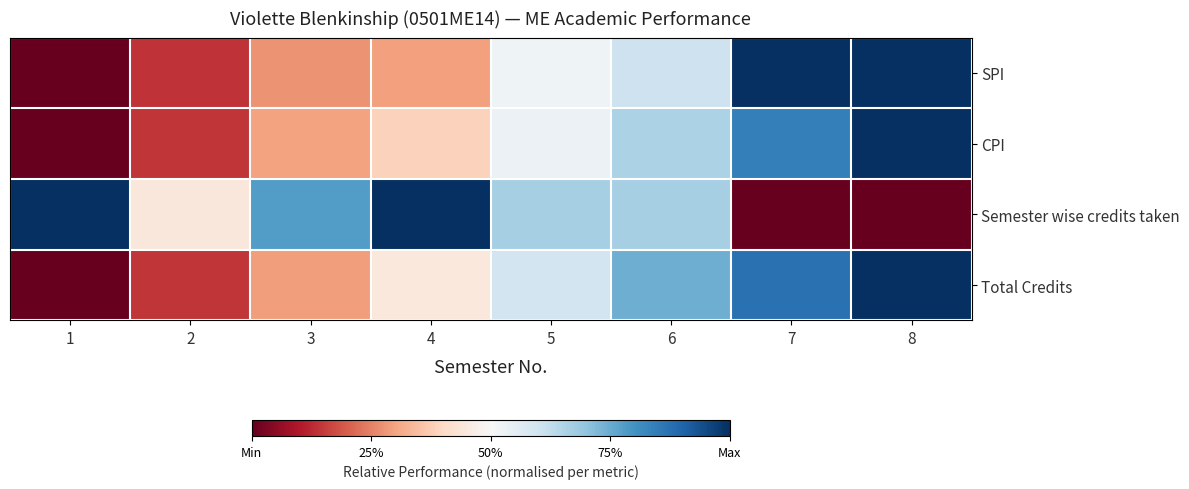

At how many categories does at least one series exceed 0?

8